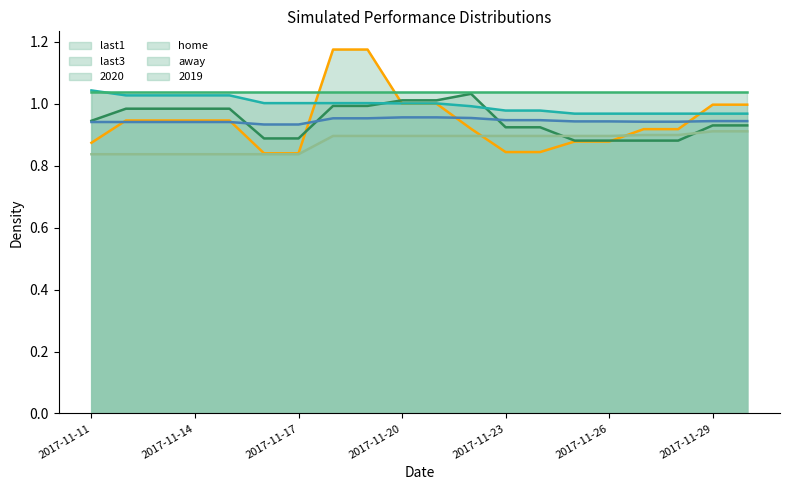

Which has a higher value, 2017-11-29 or 2017-11-14?

2017-11-29